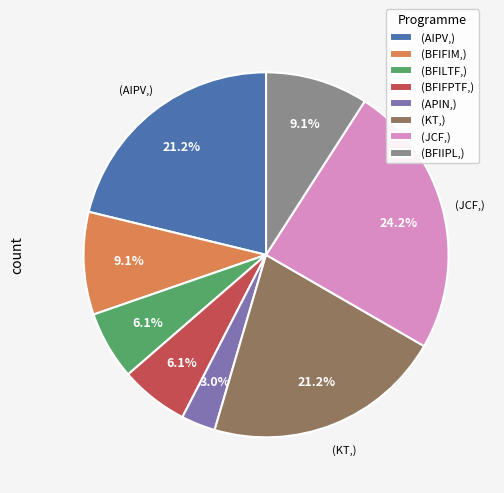

Is there any slice that represents more than half of the pie?

No